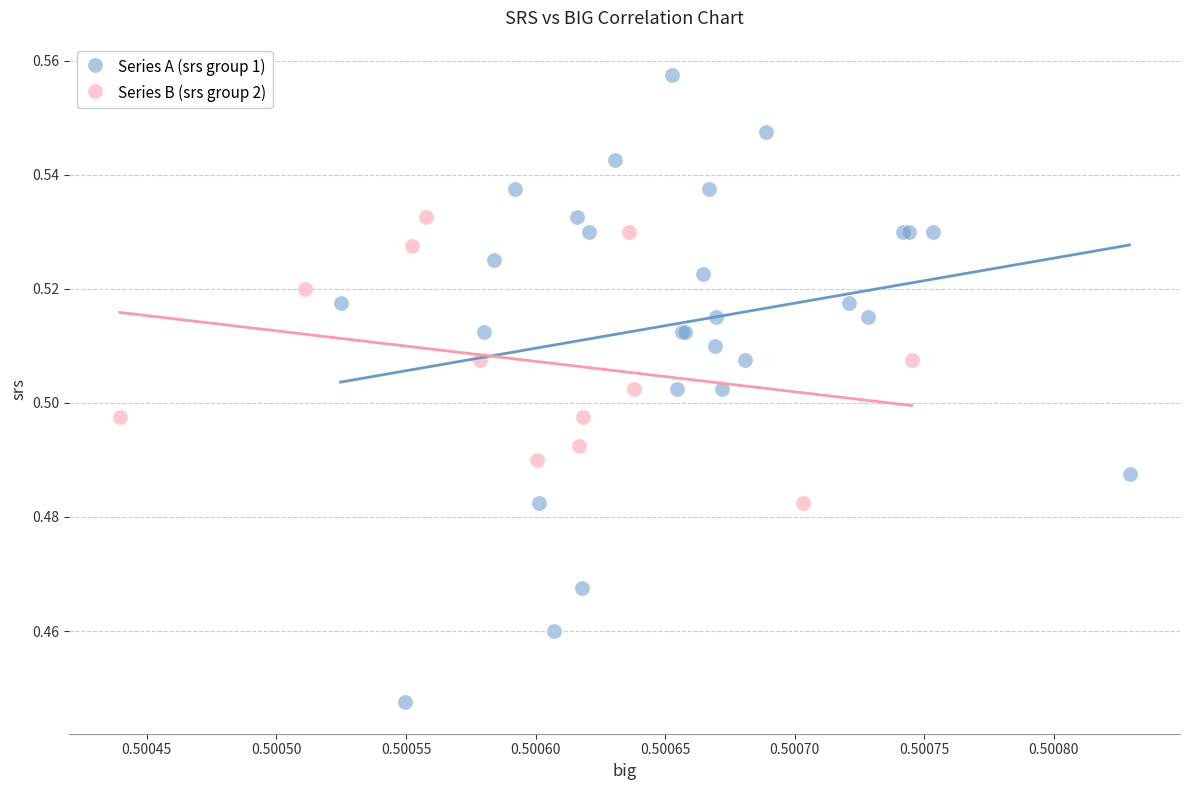

Which series reaches the minimum Y coordinate?

Series A (srs group 1)